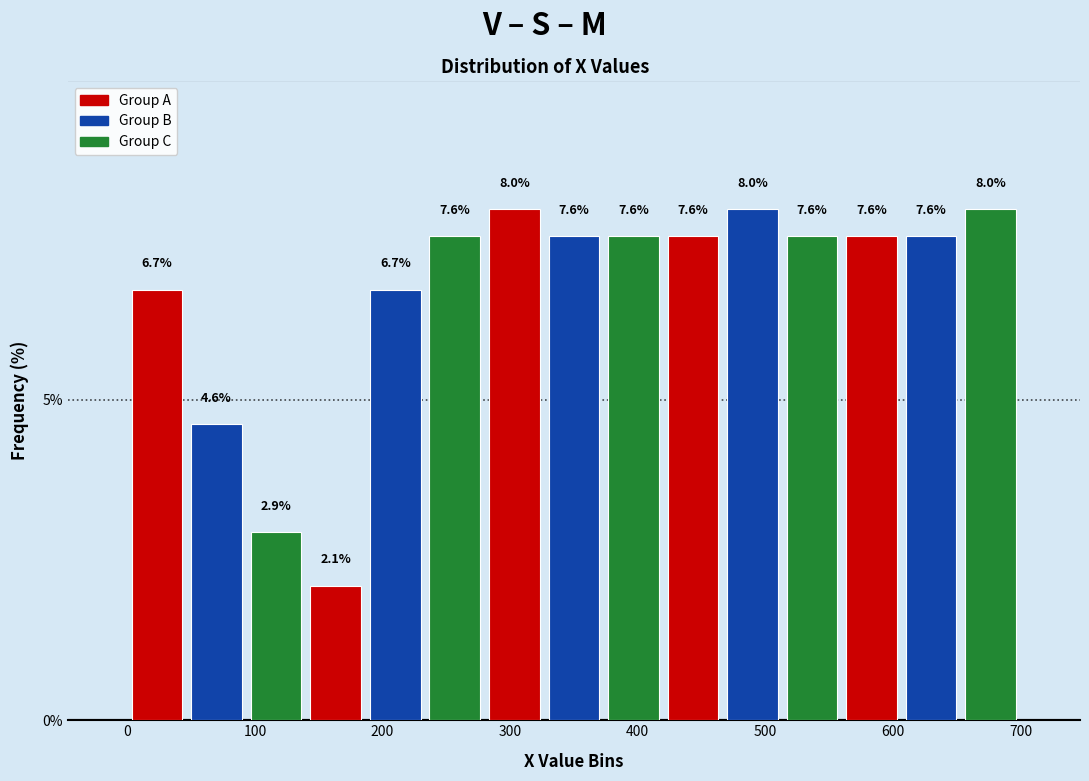

Reading left to right, transcribe this chart: for each bar, give the range it covers on the x-axis and its height. The bar edges are not printed on the chart, so give them approximately, as read against the axis.

0 to 50: 6.7
50 to 90: 4.6
90 to 140: 2.9
140 to 190: 2.1
190 to 230: 6.7
230 to 280: 7.6
280 to 330: 8.0
330 to 370: 7.6
370 to 420: 7.6
420 to 470: 7.6
470 to 510: 8.0
510 to 560: 7.6
560 to 610: 7.6
610 to 650: 7.6
650 to 700: 8.0